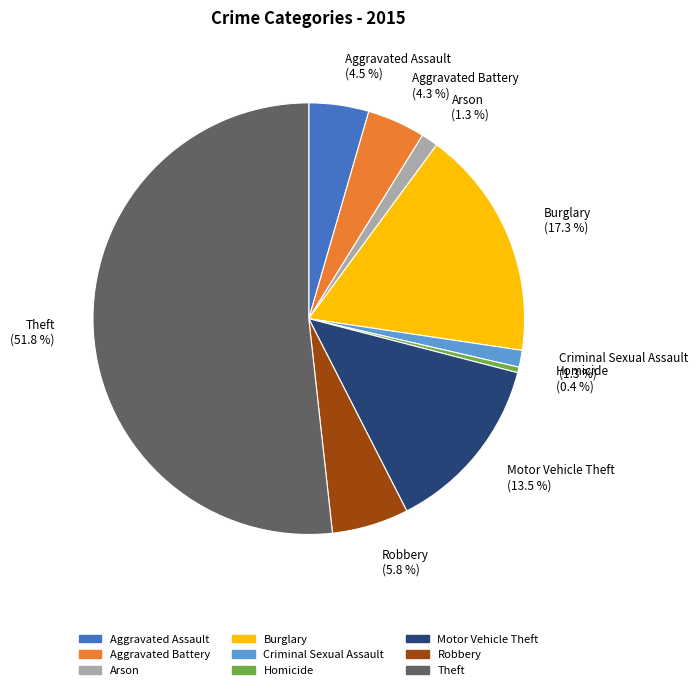

Do Burglary (17.3 %) and Robbery (5.8 %) together represent more than half of the pie?

No